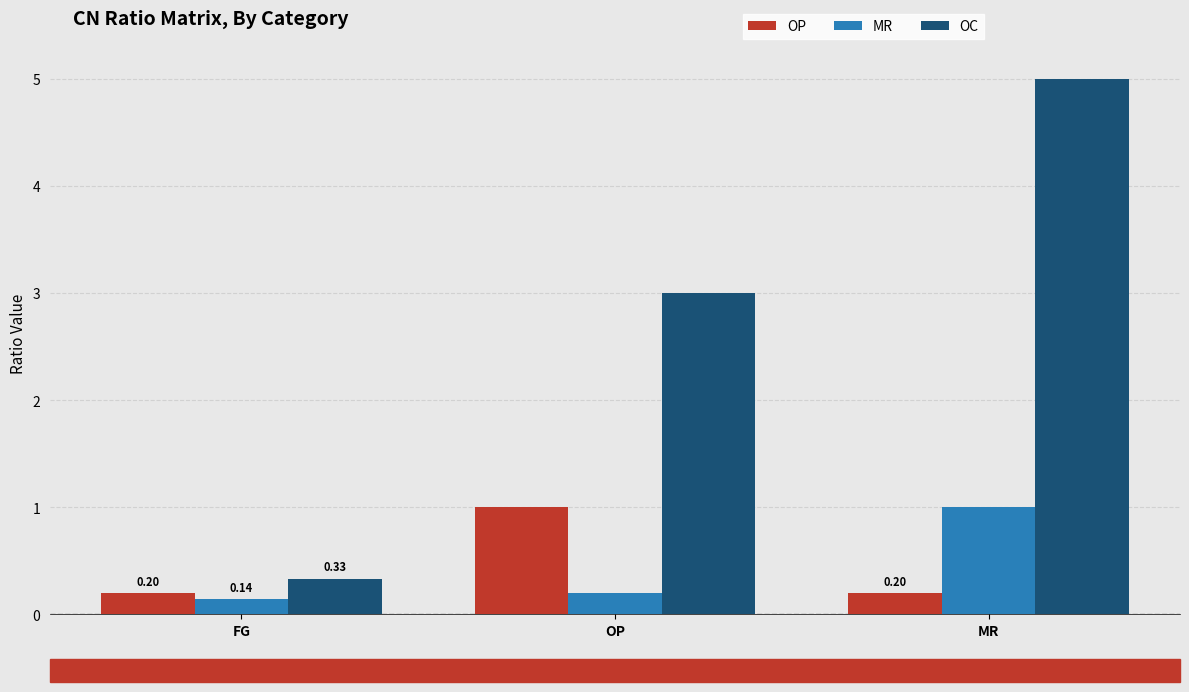

True or false: OP has a value of 0.2 at MR.

True